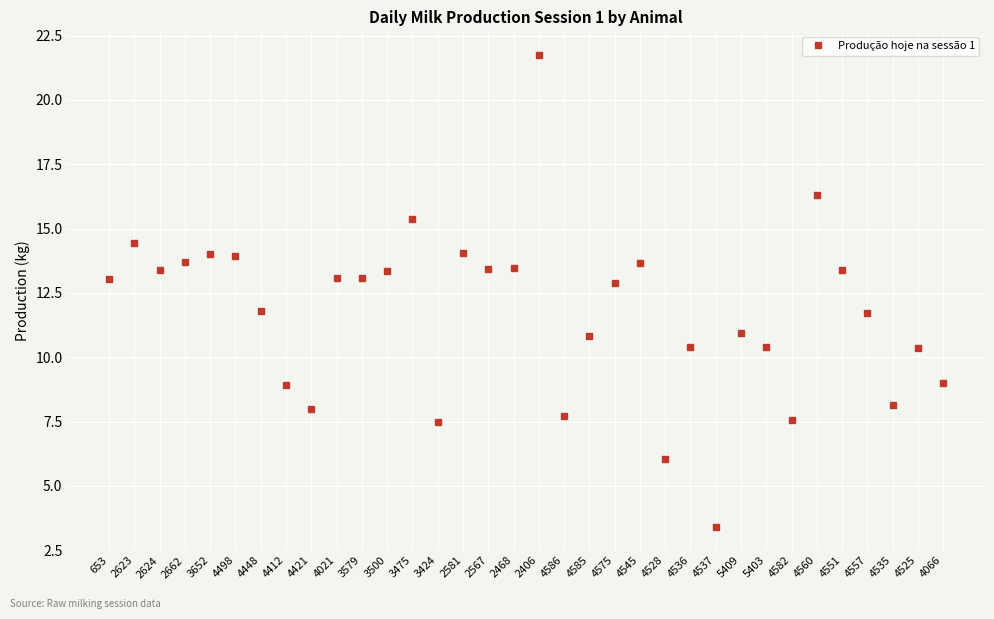

True or false: the data shows 15.4 at 3475.

True